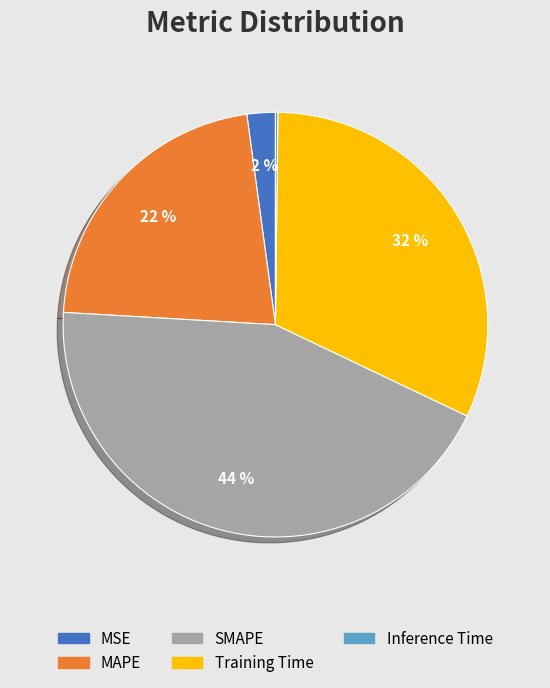

Is the sum of Training Time and MAPE greater than half?

Yes